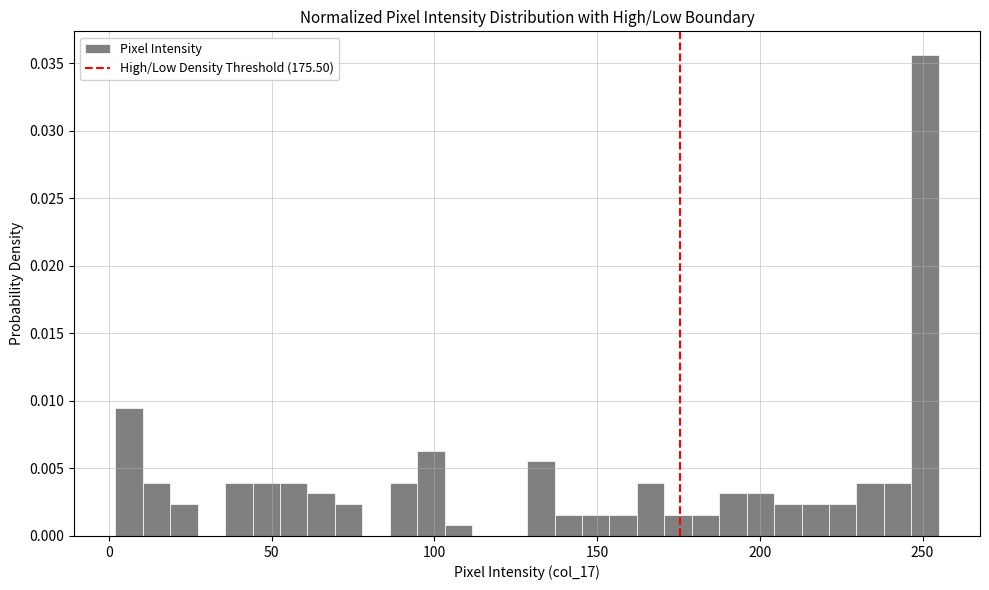

Read against the x-axis, roughly where is the centre of the tallest bar?

250